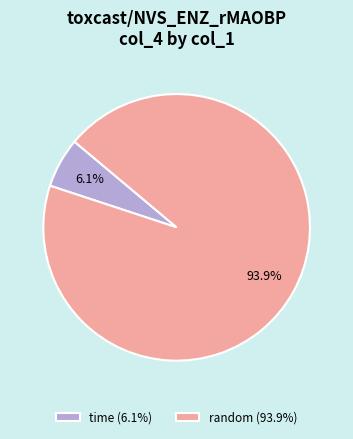

Which has a higher value, time (6.1%) or random (93.9%)?

random (93.9%)